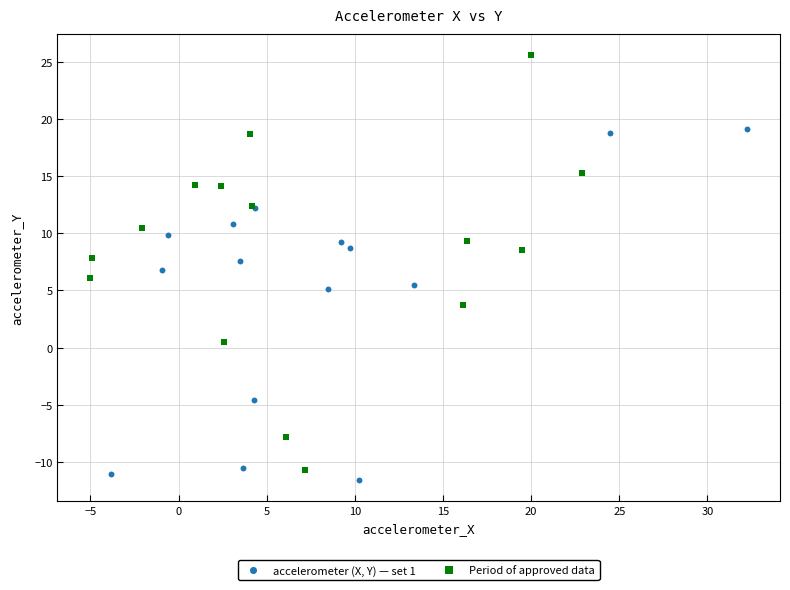

Which series has the widest spread of Y values?

Period of approved data